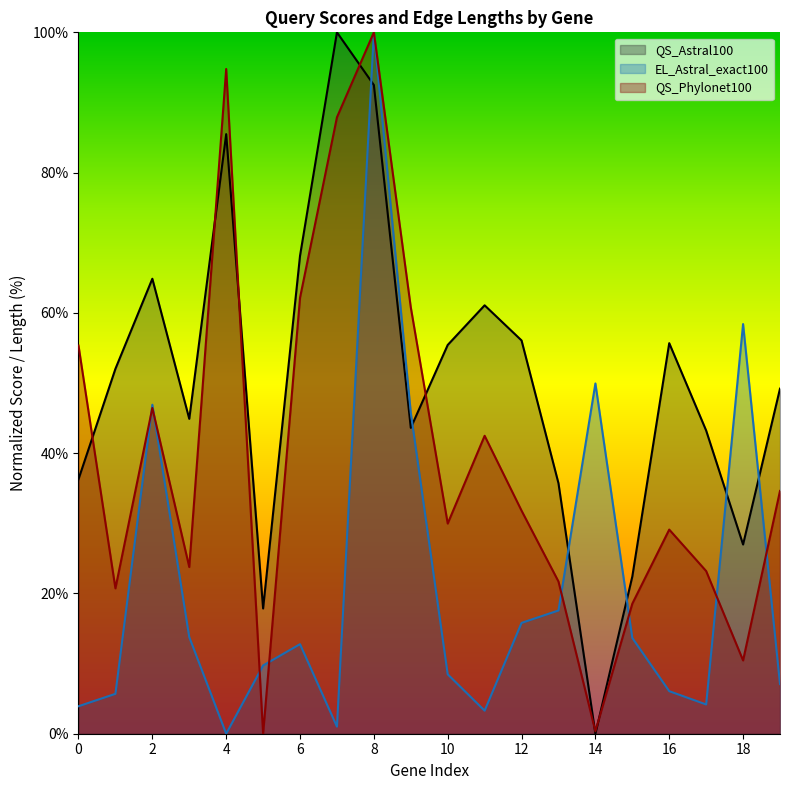

Which series has the largest total across all categories?

QS_Astral100